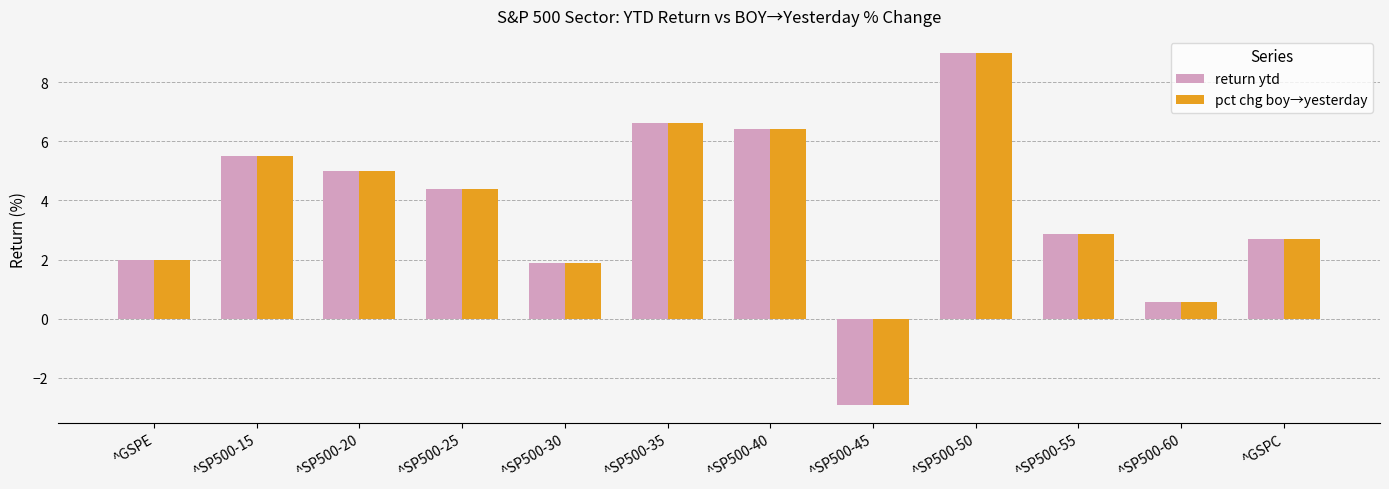

What is the label of the 11th bar from the left?

^SP500-60